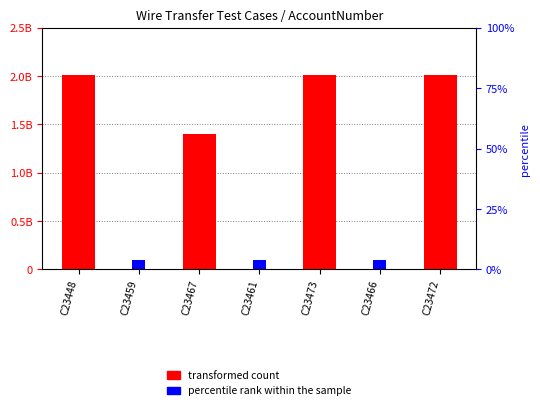

How many bars are there in each group?

2